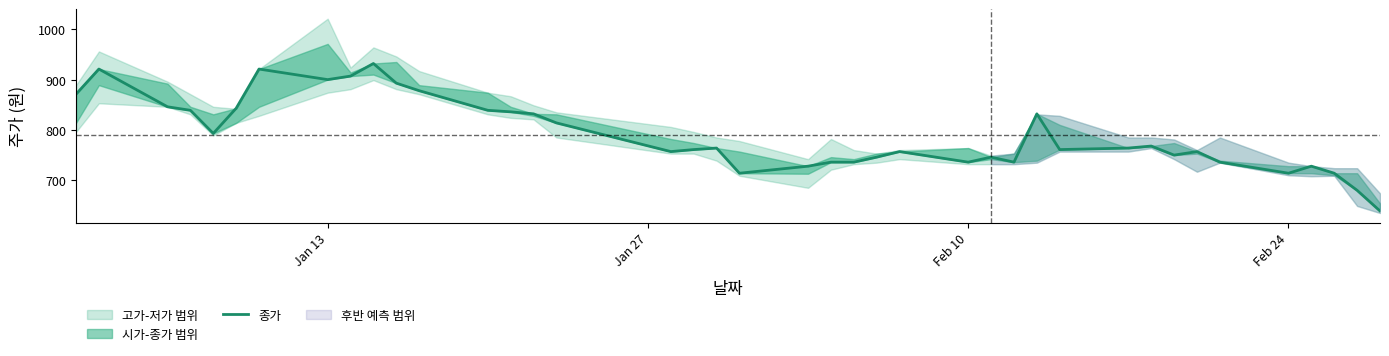

How many points are lower than both their immediate neighbors (excluding endpoints)?

9